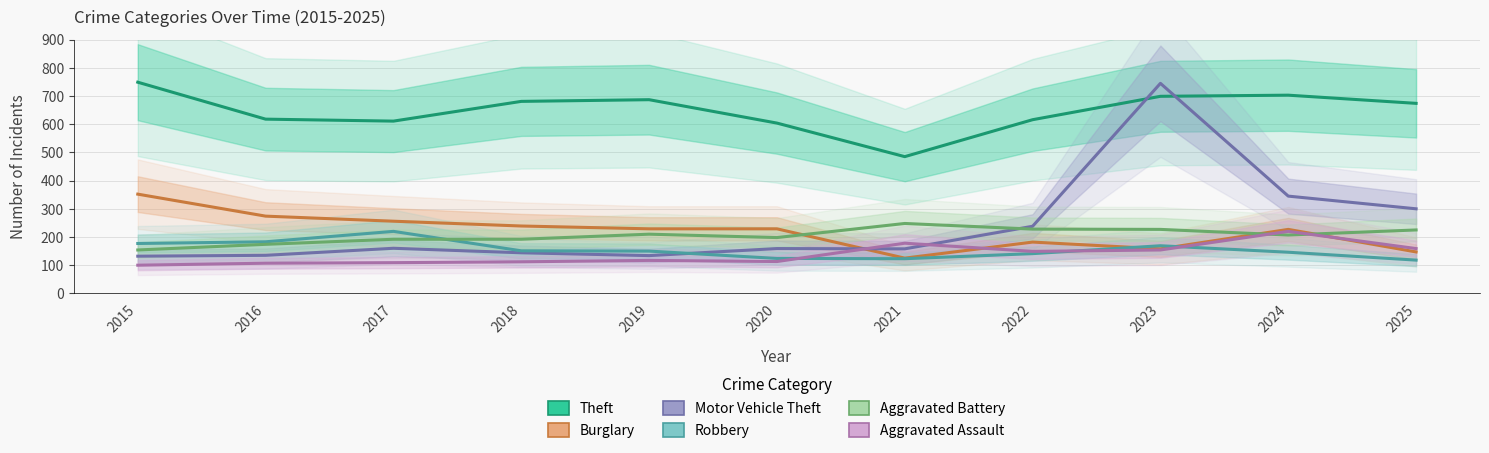

What is the smallest value displayed?

100